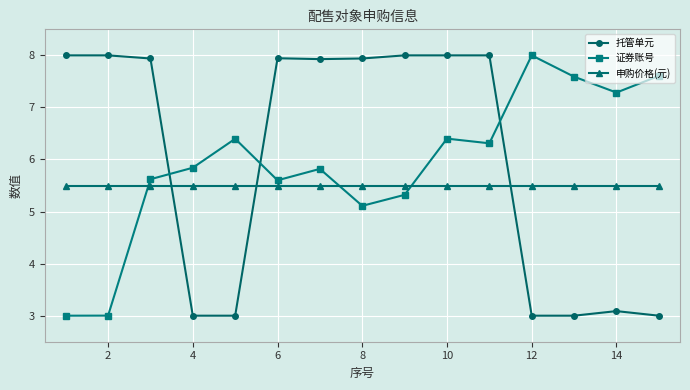

At how many categories does at least one series exceed 4?

15